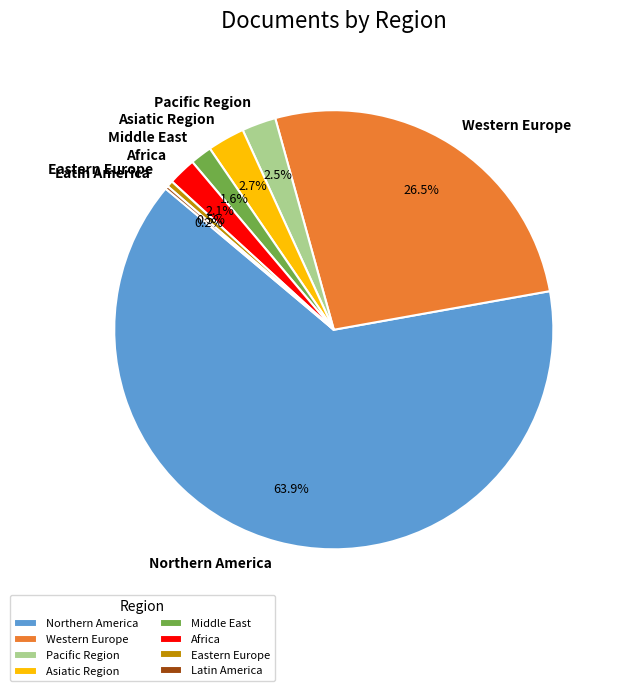

Combined, do Asiatic Region and Middle East account for over 50%?

No